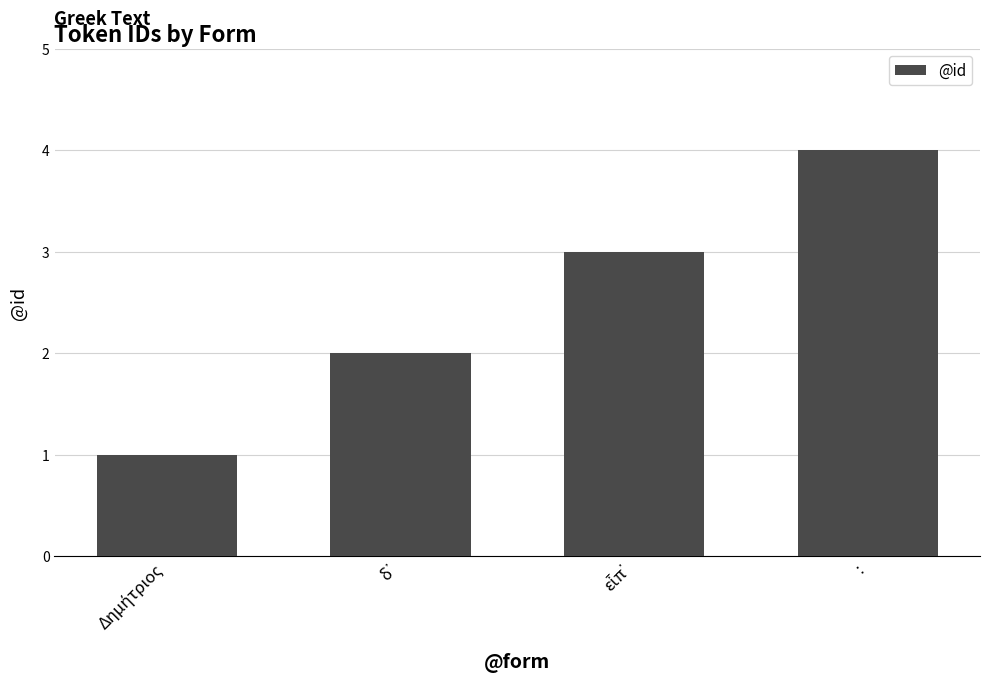

What is the difference between the maximum and minimum values?

3